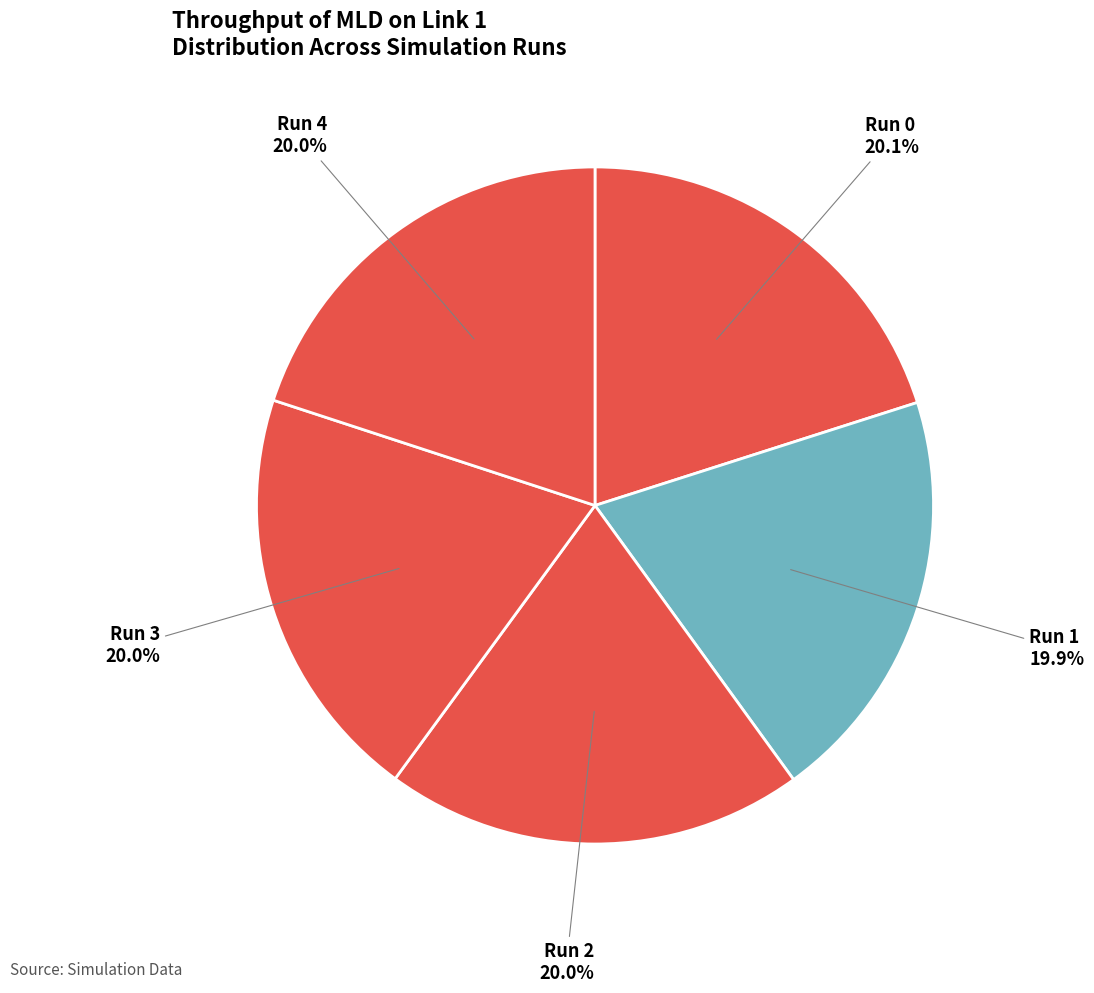

How many segments does this pie chart have?

5